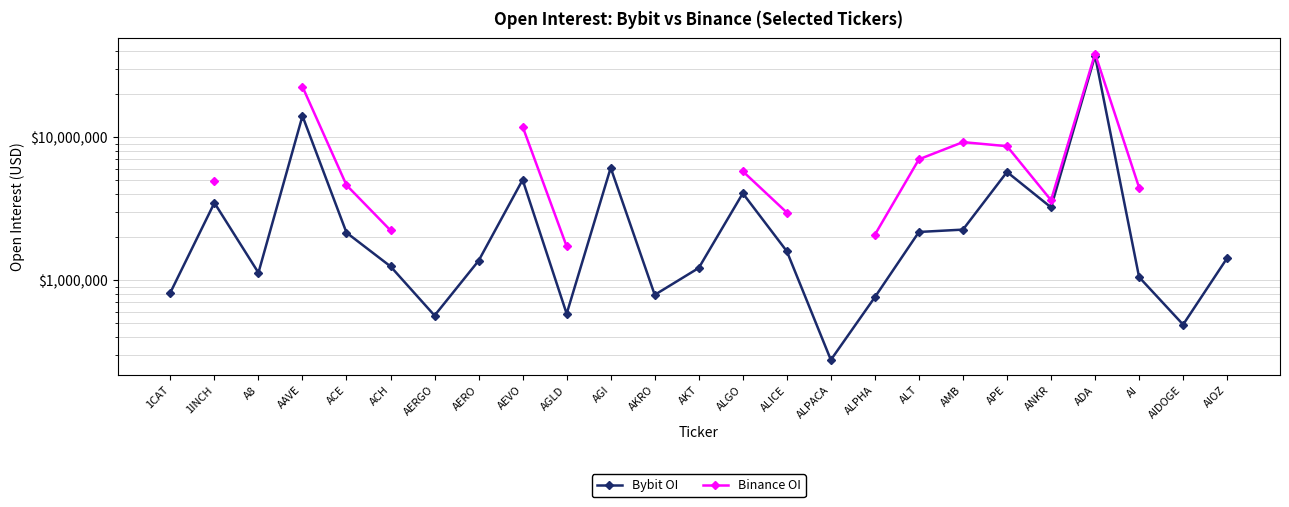

At how many categories does at least one series exceed 38146646?

1